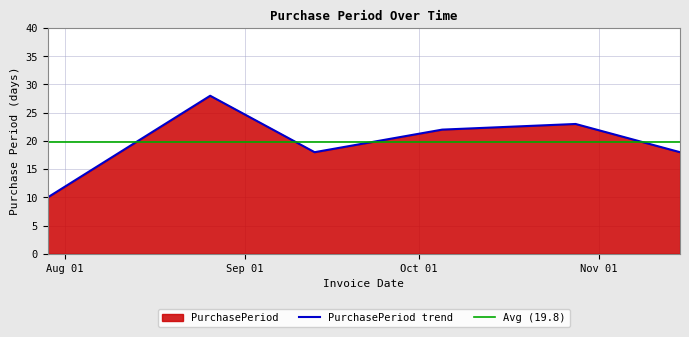

What is the lowest value of the PurchasePeriod trend series?

10